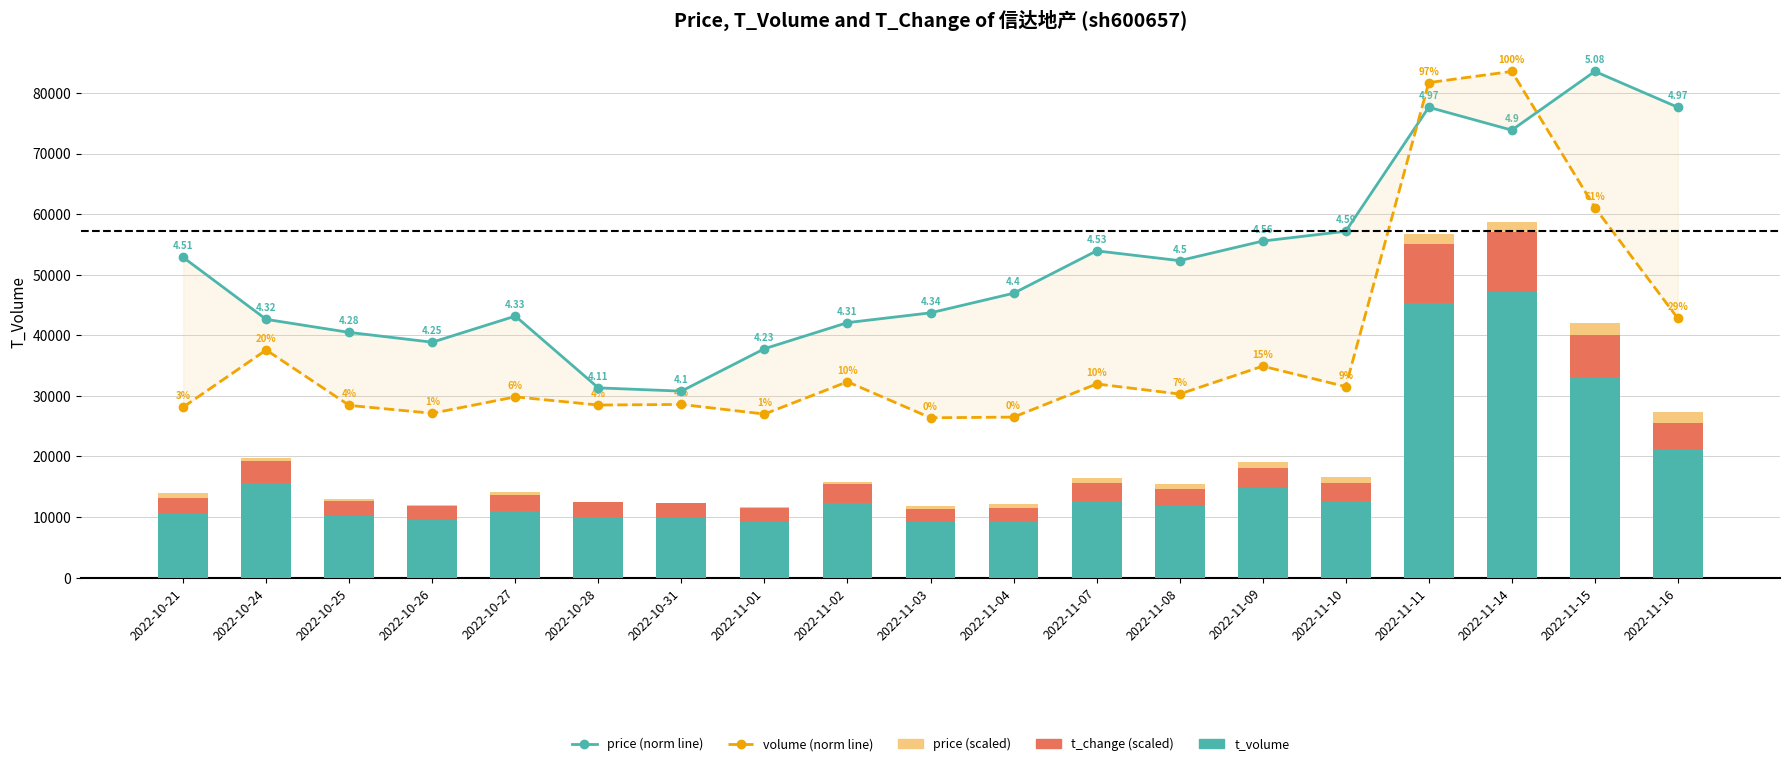

Rank the series by their maximum value, from lowest to highest.

price, t_change, t_volume, % price (normalized), % volume (normalized)